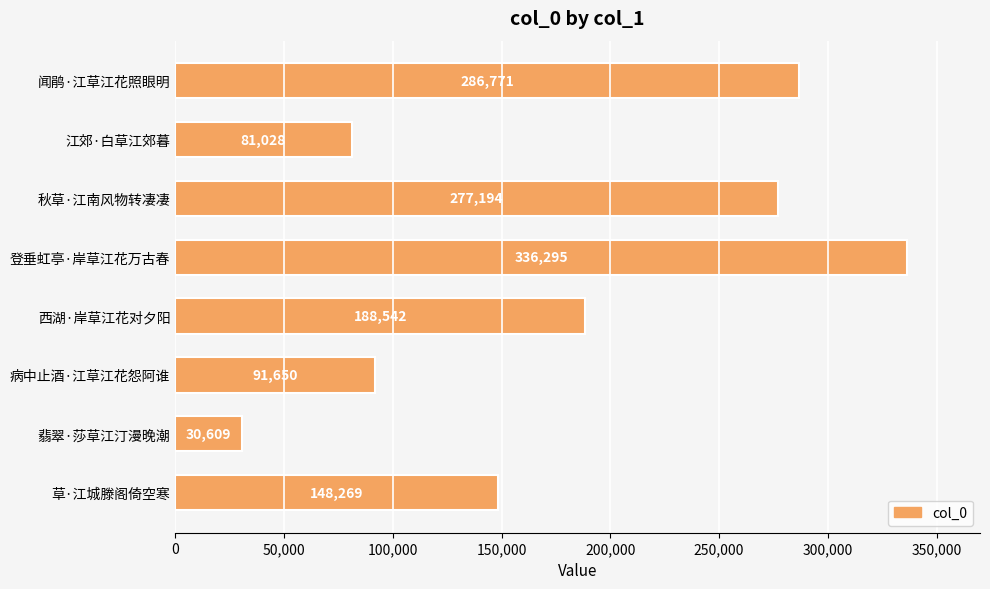

Count the number of data series in this chart.

1